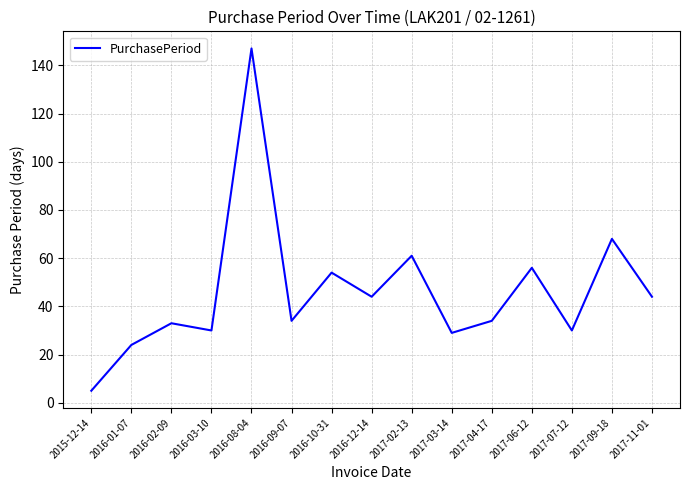

What position from the right is 2017-03-14?

6